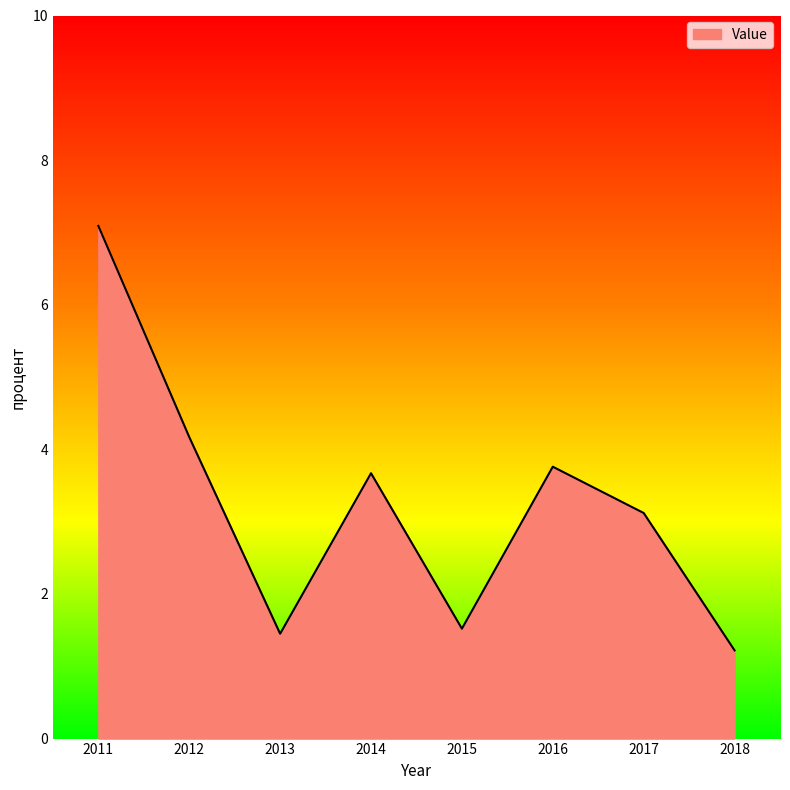

What is the change in value from 2011 to 2013?

-5.6